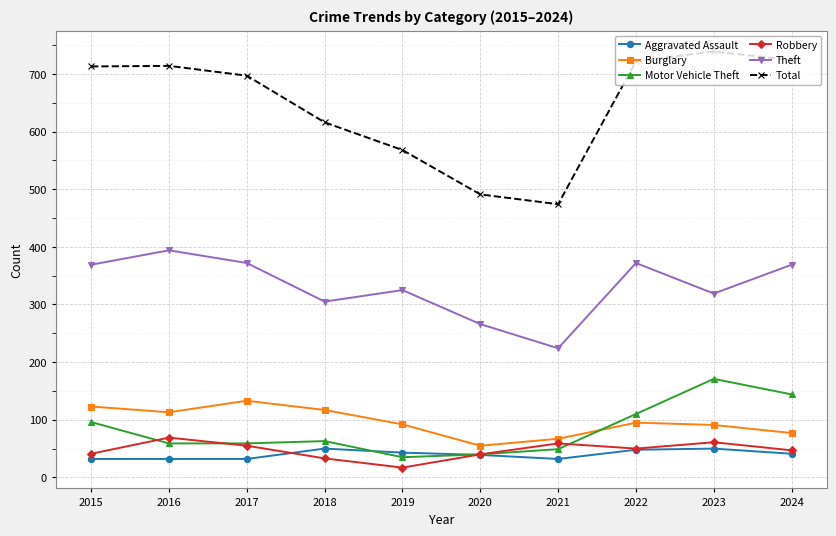

Between 2021 and 2024, which series saw the biggest shift?

Total